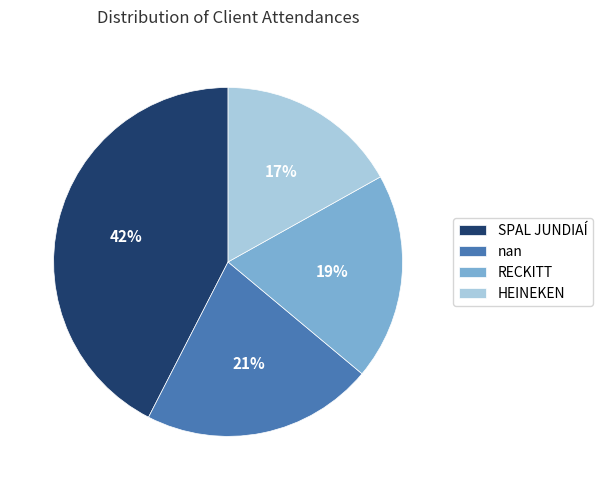

True or false: nan accounts for 33% of the total.

False